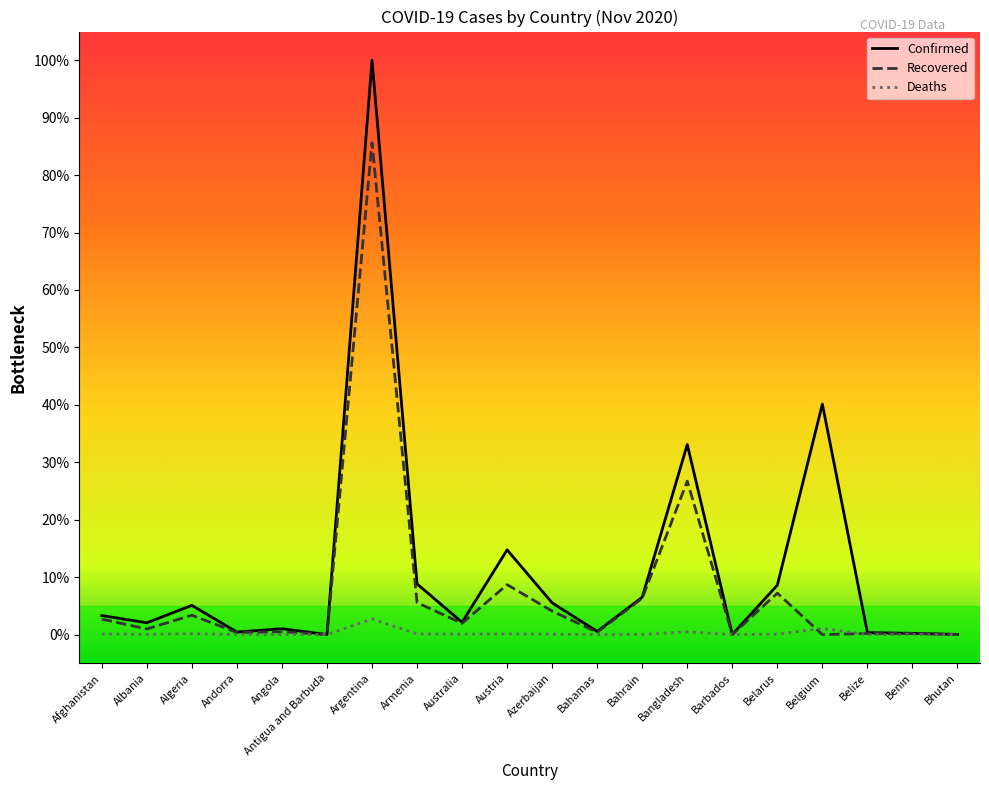

Which category has the highest value across all series?

Argentina